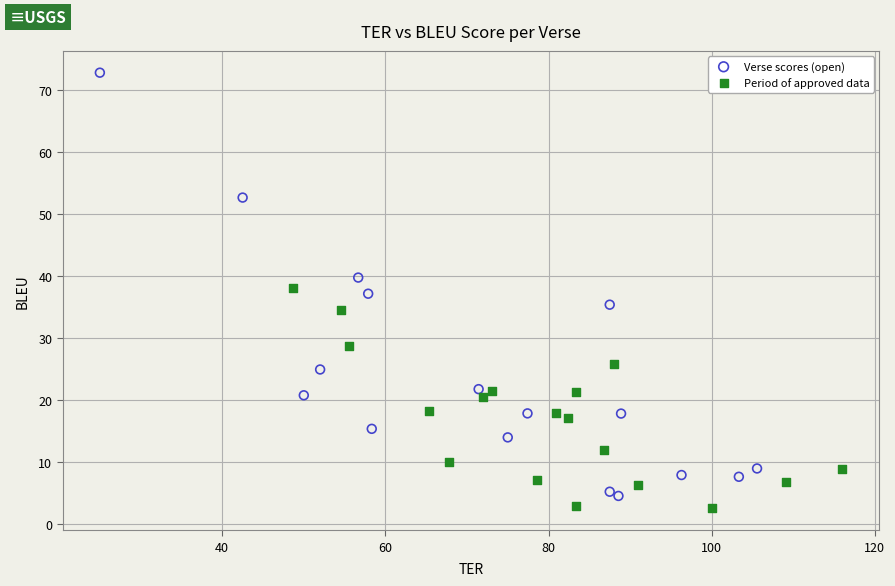

Which series reaches the maximum Y coordinate?

Verse scores (open)